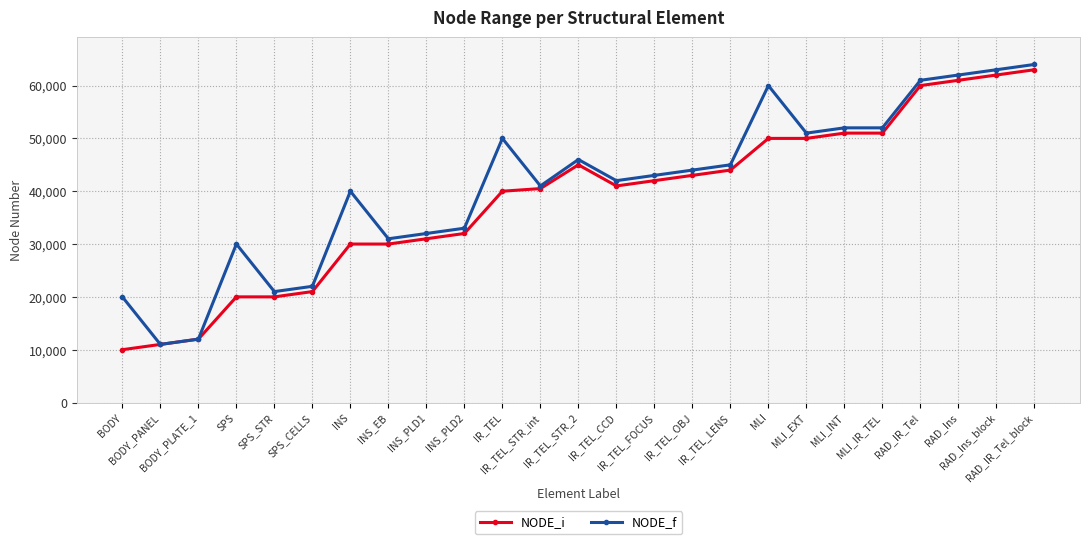

Reading right to left, list all the values displayed in this chart.

NODE_i: 63000	62000	61000	60000	51000	51000	50000	50000	44000	43000	42000	41000	45000	40500	40000	32000	31000	30000	30000	21000	20000	20000	12000	11000	10000
NODE_f: 63999	62999	61999	60999	51999	51999	50999	59999	44999	43999	42999	41999	45999	40999	49999	32999	31999	30999	39999	21999	20999	29999	11999	10999	19999